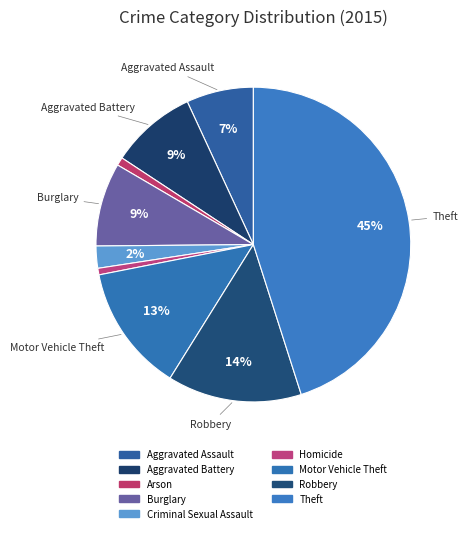

Which slice is the smallest?

Homicide